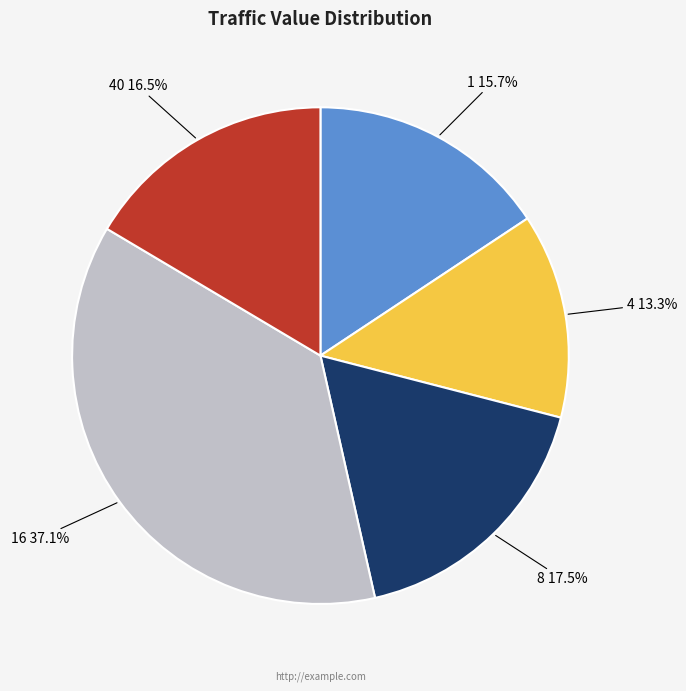

Does any single category account for the majority?

No